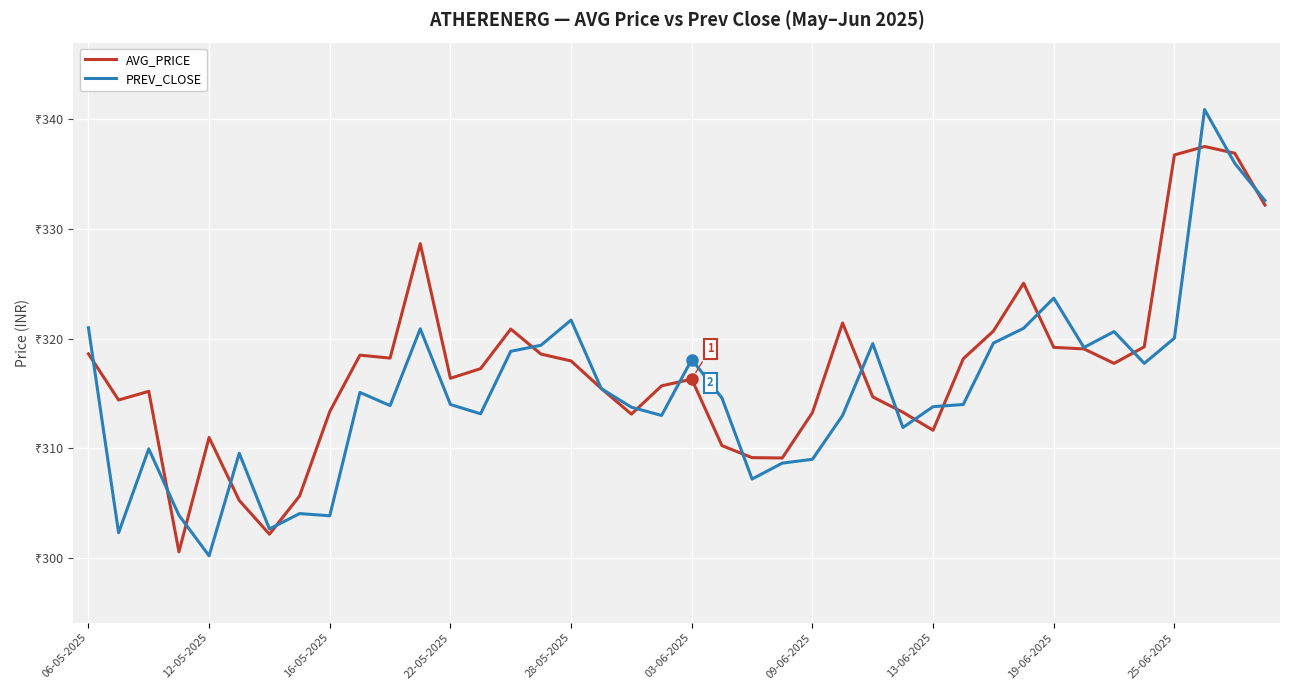

Rank the series by their maximum value, from highest to lowest.

PREV_CLOSE, AVG_PRICE